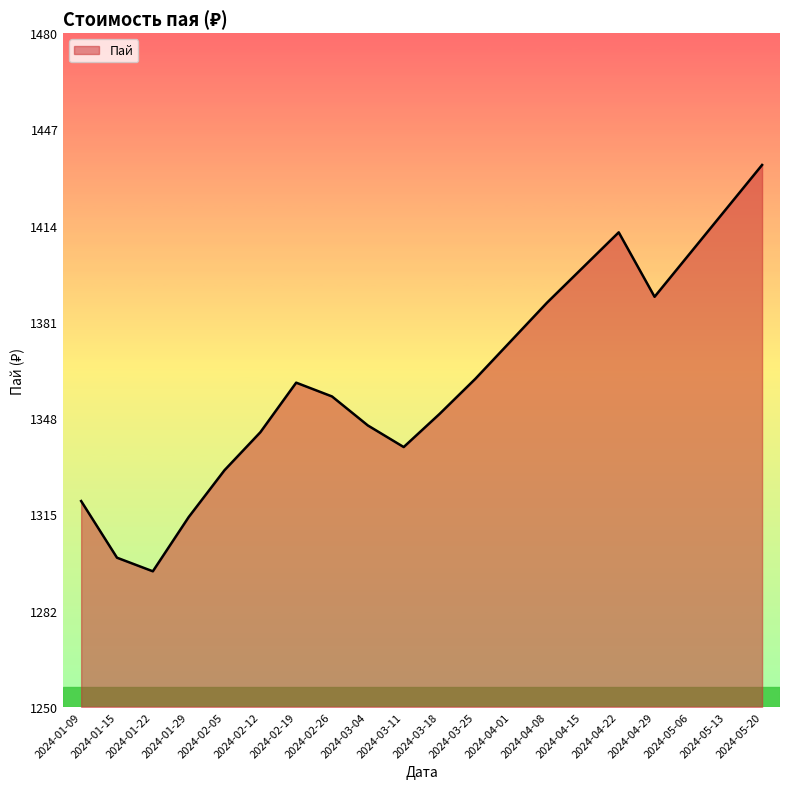

Read the value at 2024-04-08.

1388.0